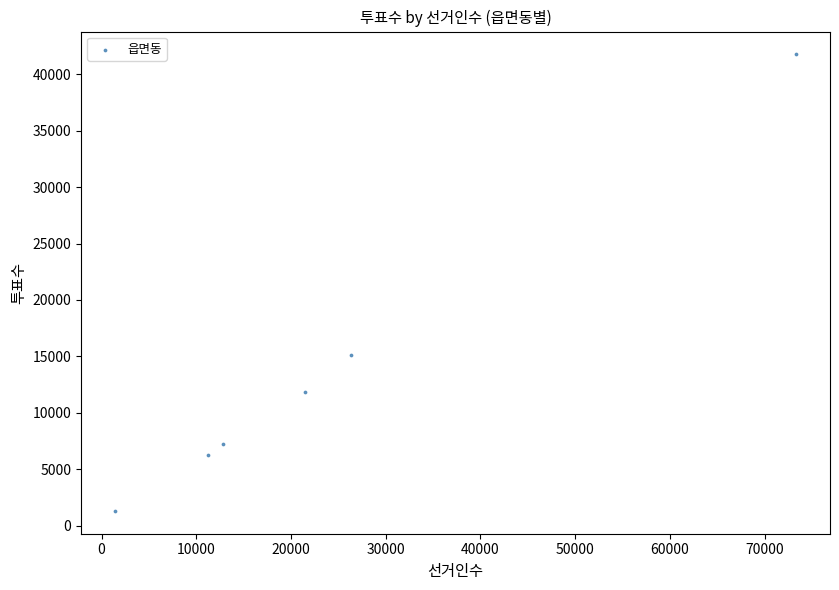

What is the range of Y values (max minus min)?

40478